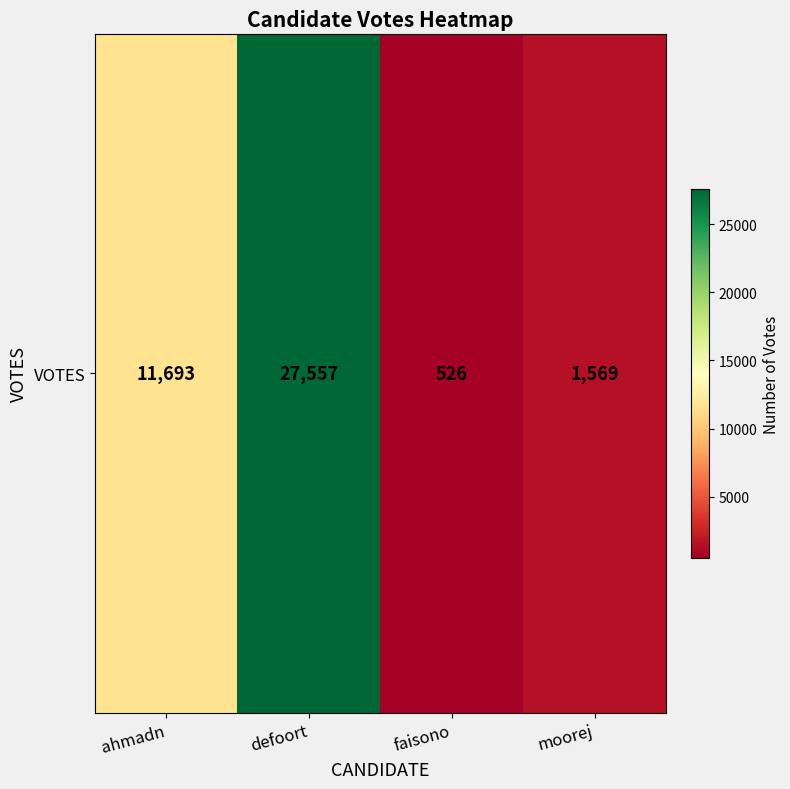

List the labels in order of value, largest first.

defoort, ahmadn, moorej, faisono